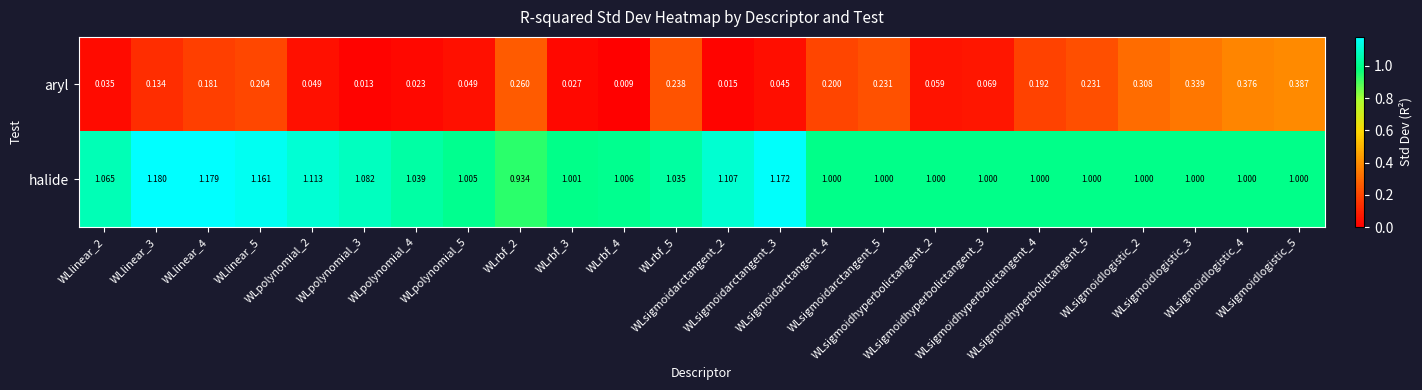

Which series has the largest range (max minus min)?

aryl